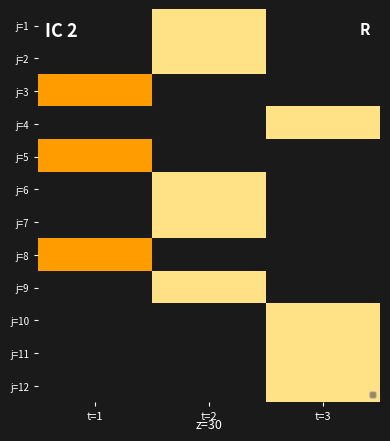

How many positive values does the j=2 series have?

1